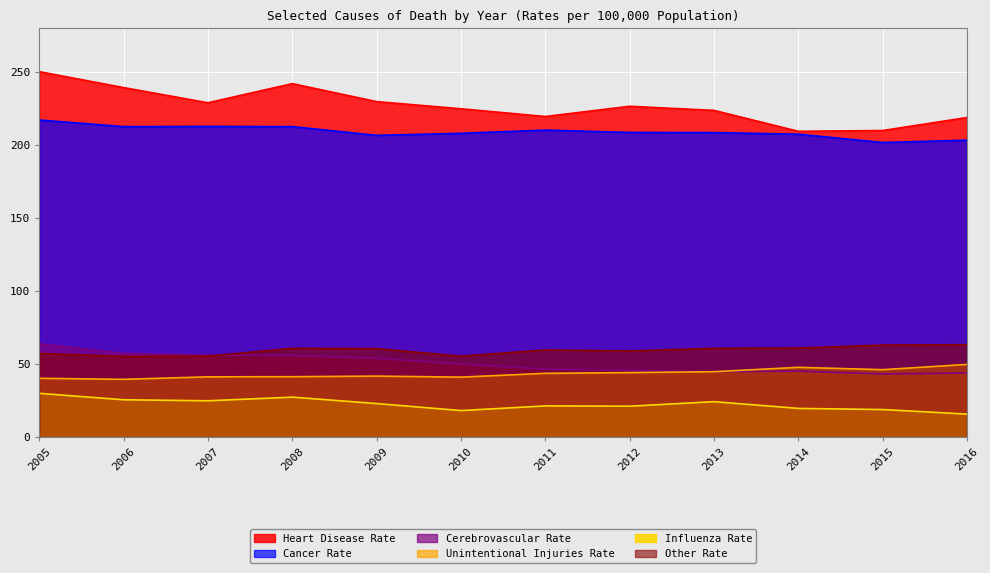

How many interior local valleys does the Other Rate series have?

3